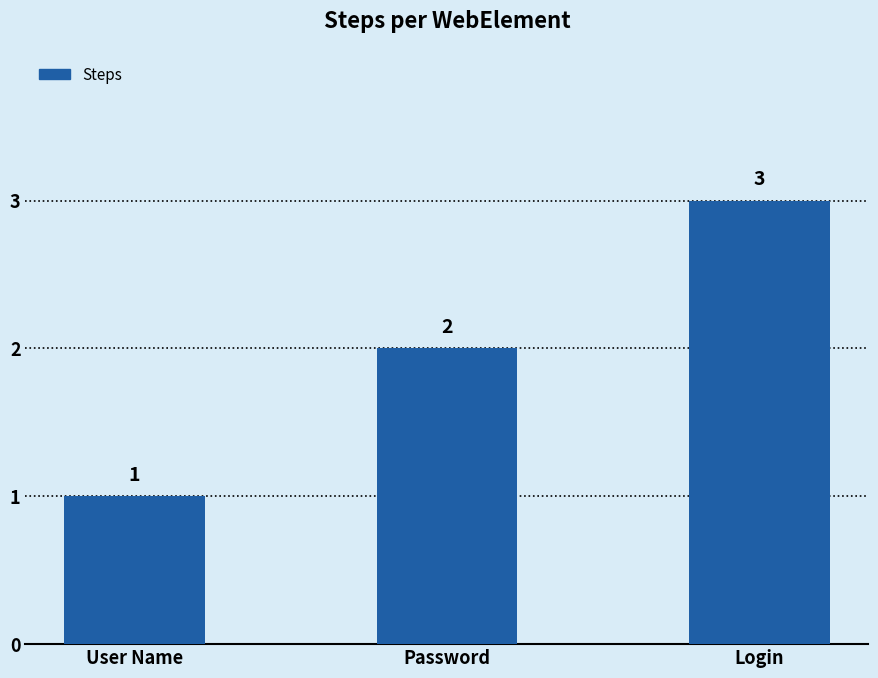

Which category has the lowest value across all series?

User Name